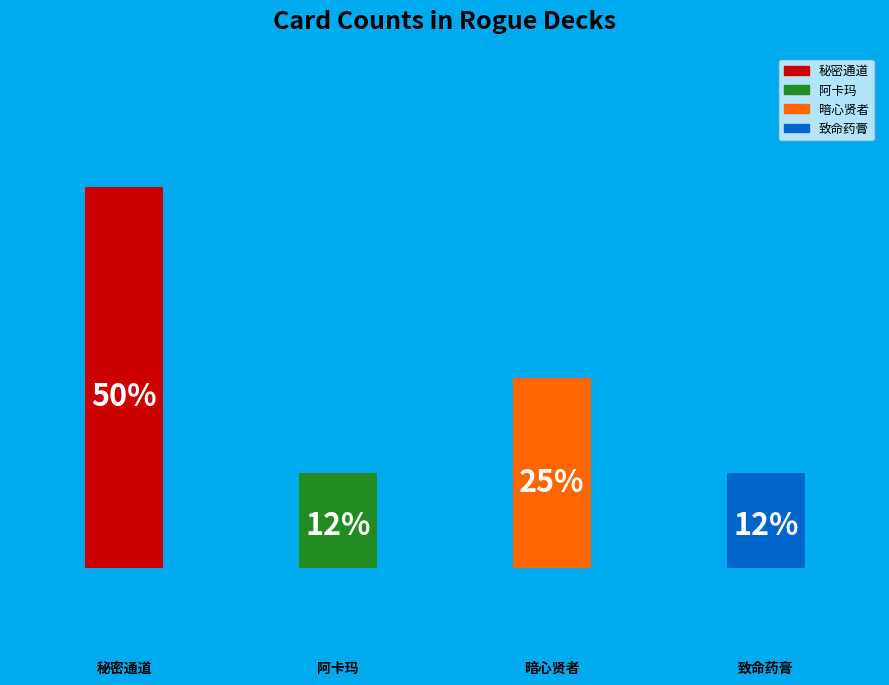

To the nearest percent, what is the average slice percentage?

25%